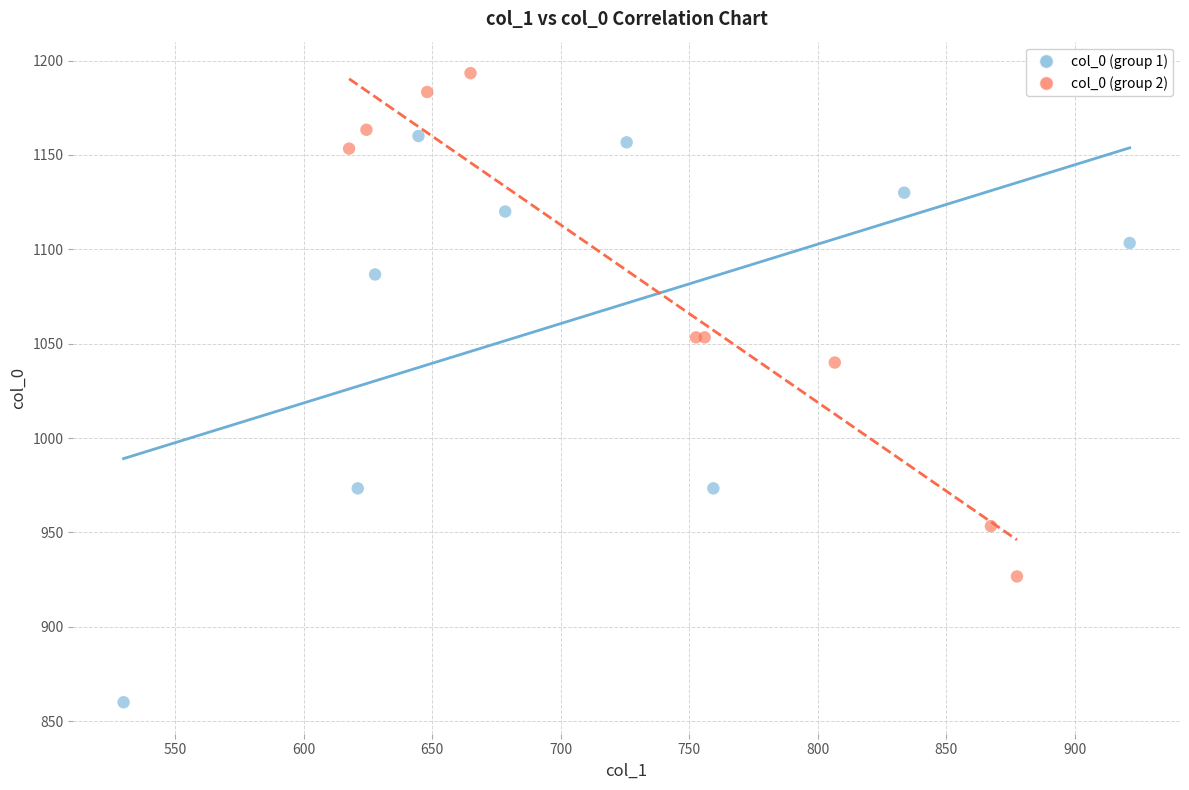

Which series reaches the maximum Y coordinate?

col_0 (group 2)